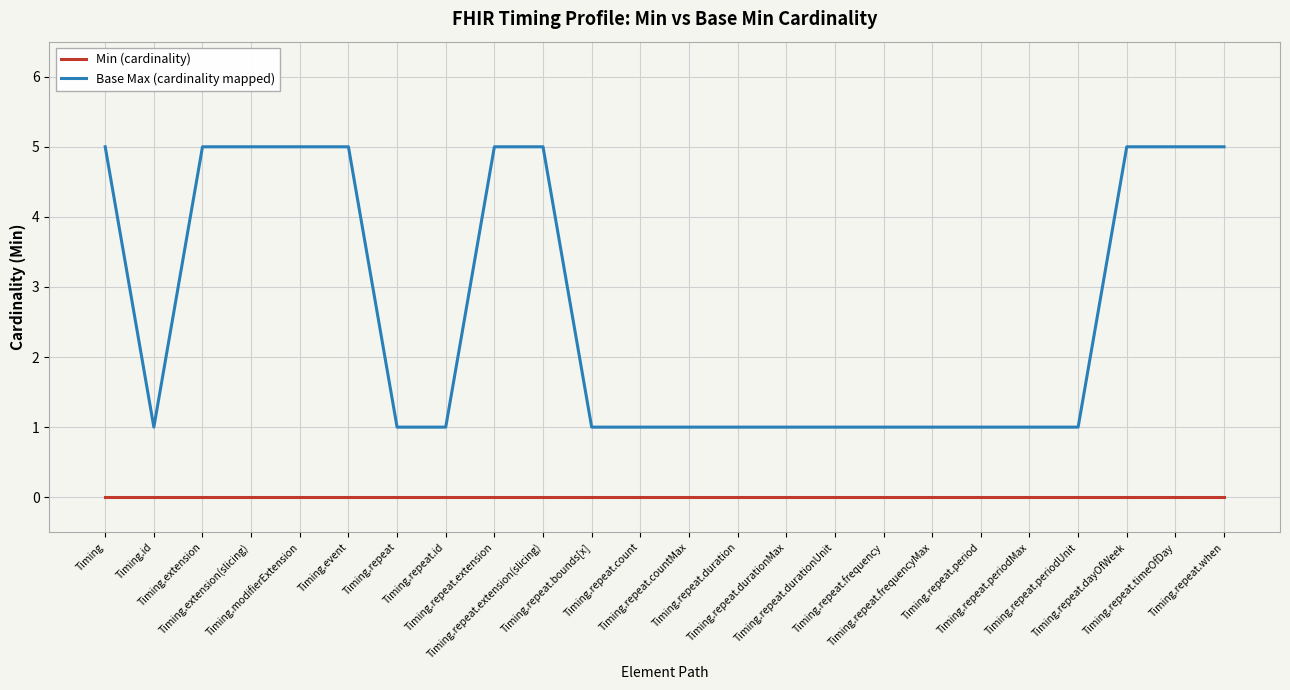

What is the sum of the Base Max (cardinality mapped) values at Timing.extension and Timing.repeat.id?

6